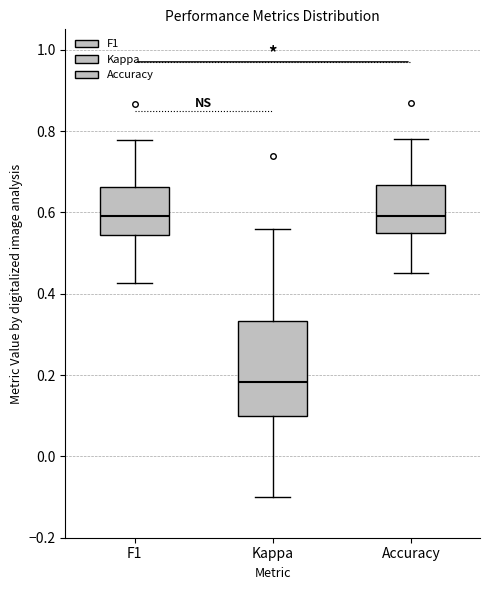

Reading left to right, transcribe this box plot: for each box, give where its median line is, the range the box spans, and where its two whiskers end, as read against the y-axis. The values are not printed on the chart, so give them approximately, as read against the axis.

F1: median 0.60, box 0.54 to 0.66, whiskers 0.42 to 0.78
Kappa: median 0.18, box 0.10 to 0.34, whiskers -0.10 to 0.56
Accuracy: median 0.60, box 0.56 to 0.66, whiskers 0.46 to 0.78